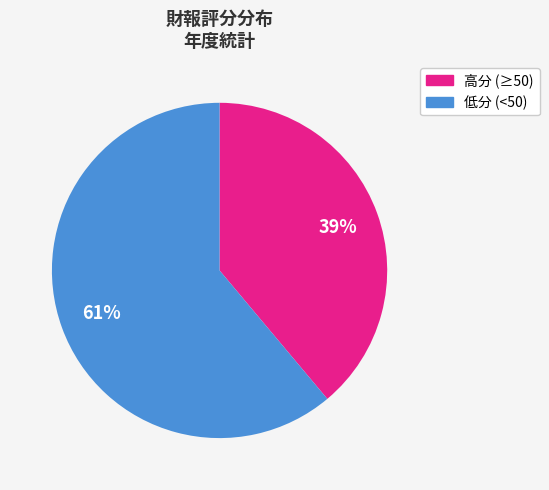

Is there any slice that represents more than half of the pie?

Yes